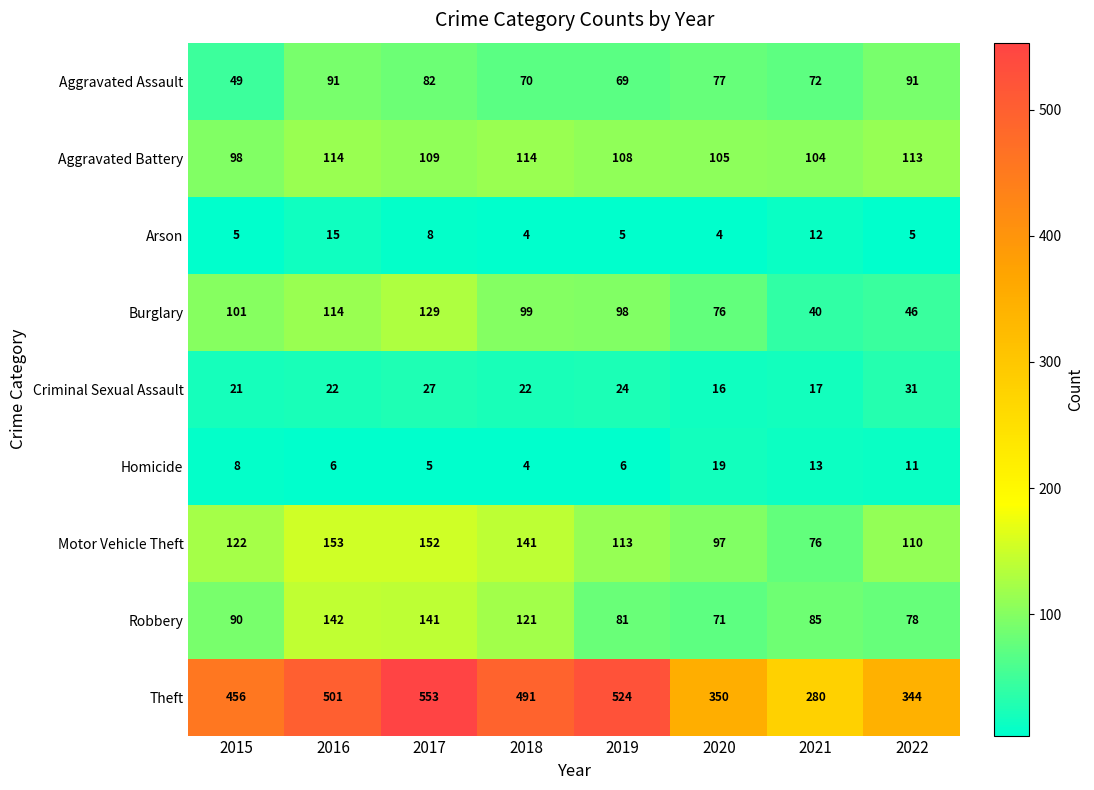

Rank the series by their maximum value, from lowest to highest.

Arson, Homicide, Criminal Sexual Assault, Aggravated Assault, Aggravated Battery, Burglary, Robbery, Motor Vehicle Theft, Theft